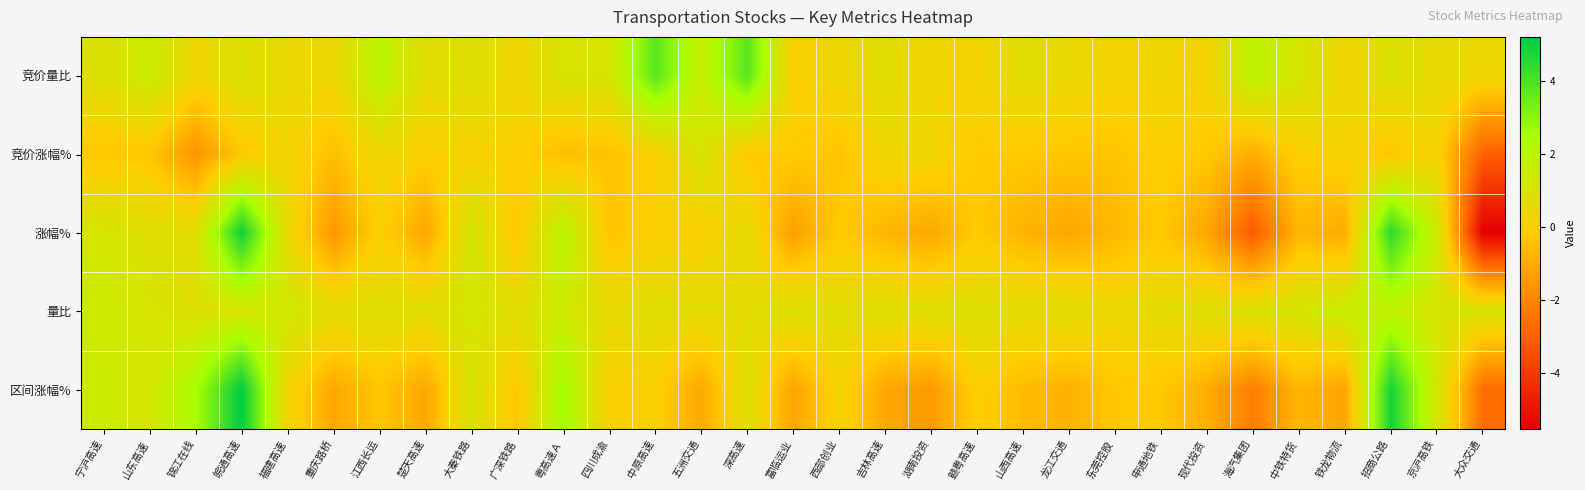

Count the number of categories in the chart.

31